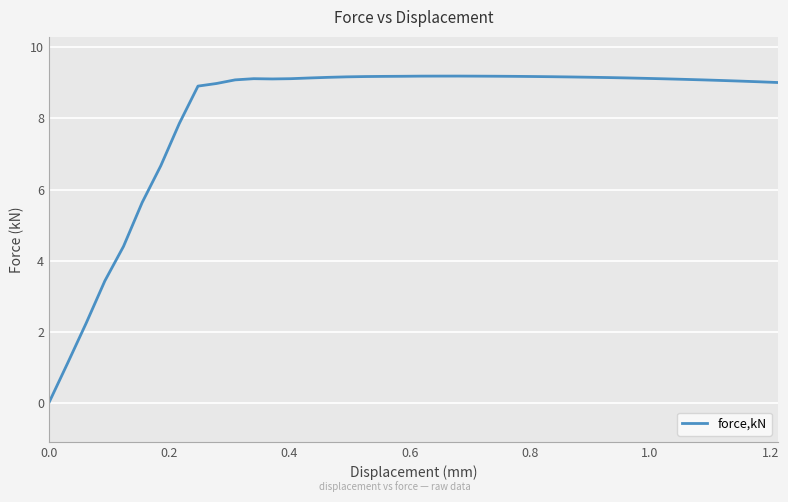

How many lines are shown in the chart?

1